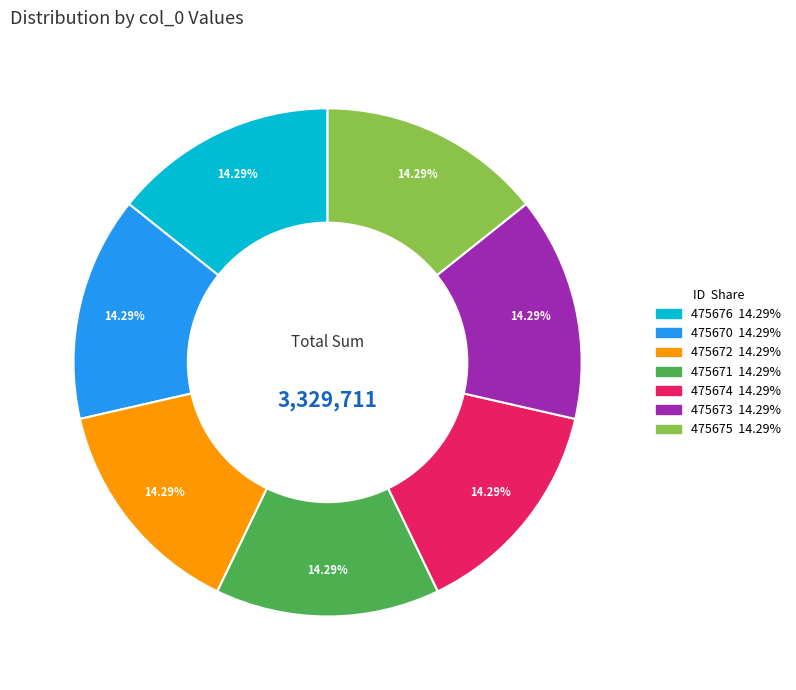

Do 475675 and 475676 together represent more than half of the pie?

No